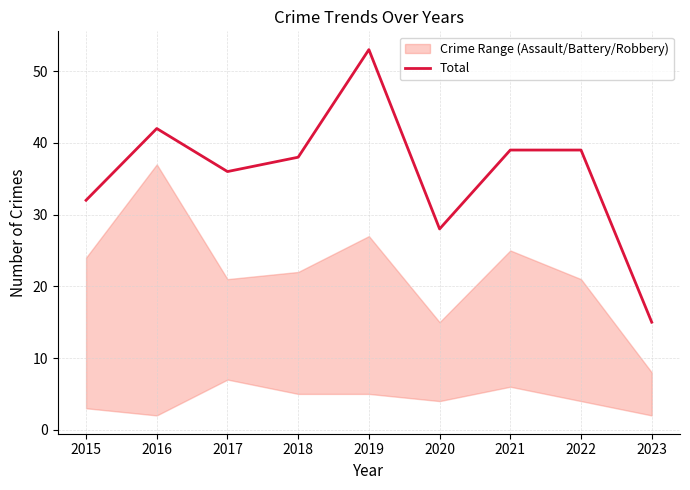

Rank the categories by value from lowest to highest.

2023, 2020, 2015, 2017, 2018, 2021, 2022, 2016, 2019